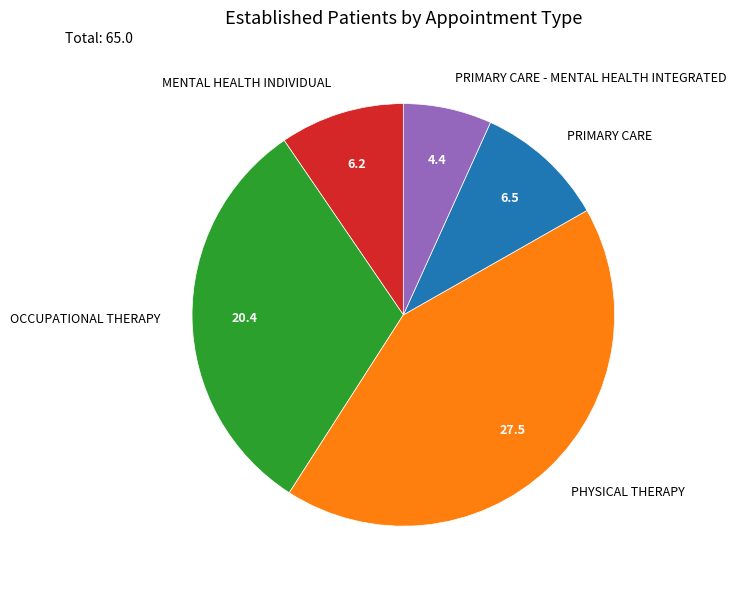

Approximately how many times larger is the value at PRIMARY CARE compared to OCCUPATIONAL THERAPY?

0.3